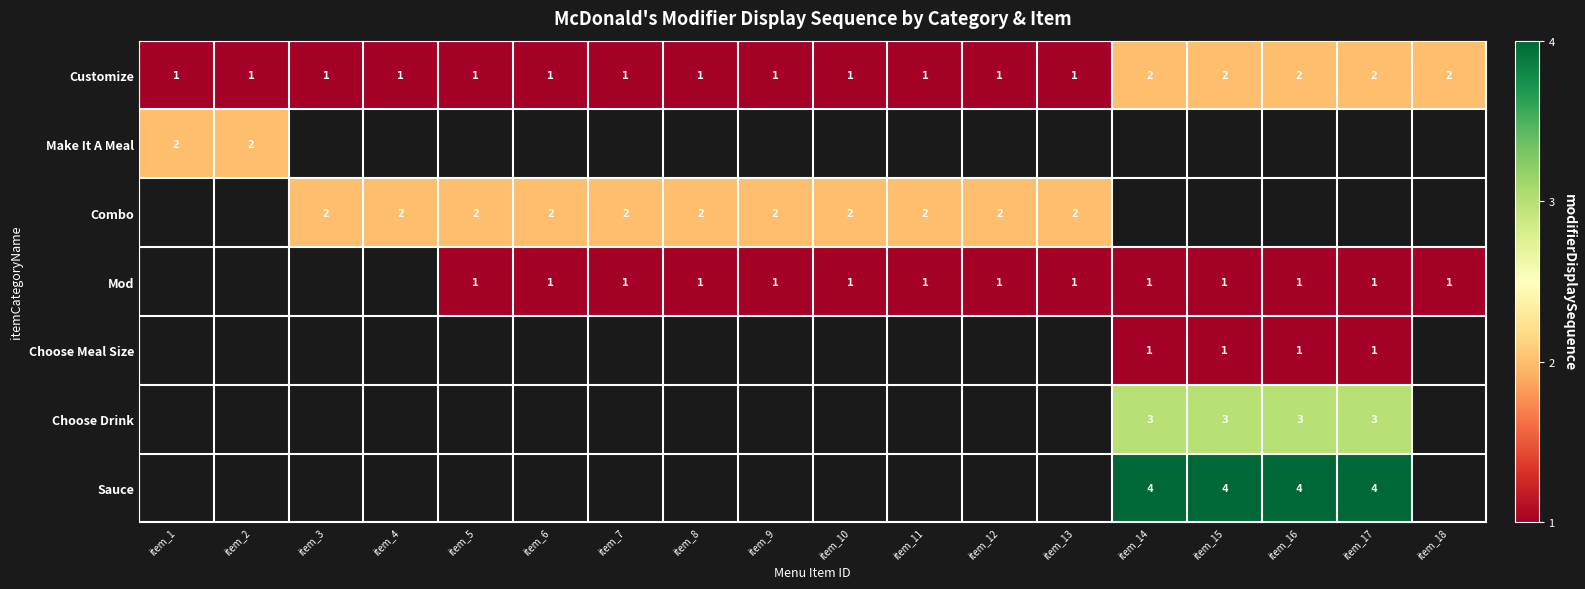

What is the minimum value shown in the chart?

1.0